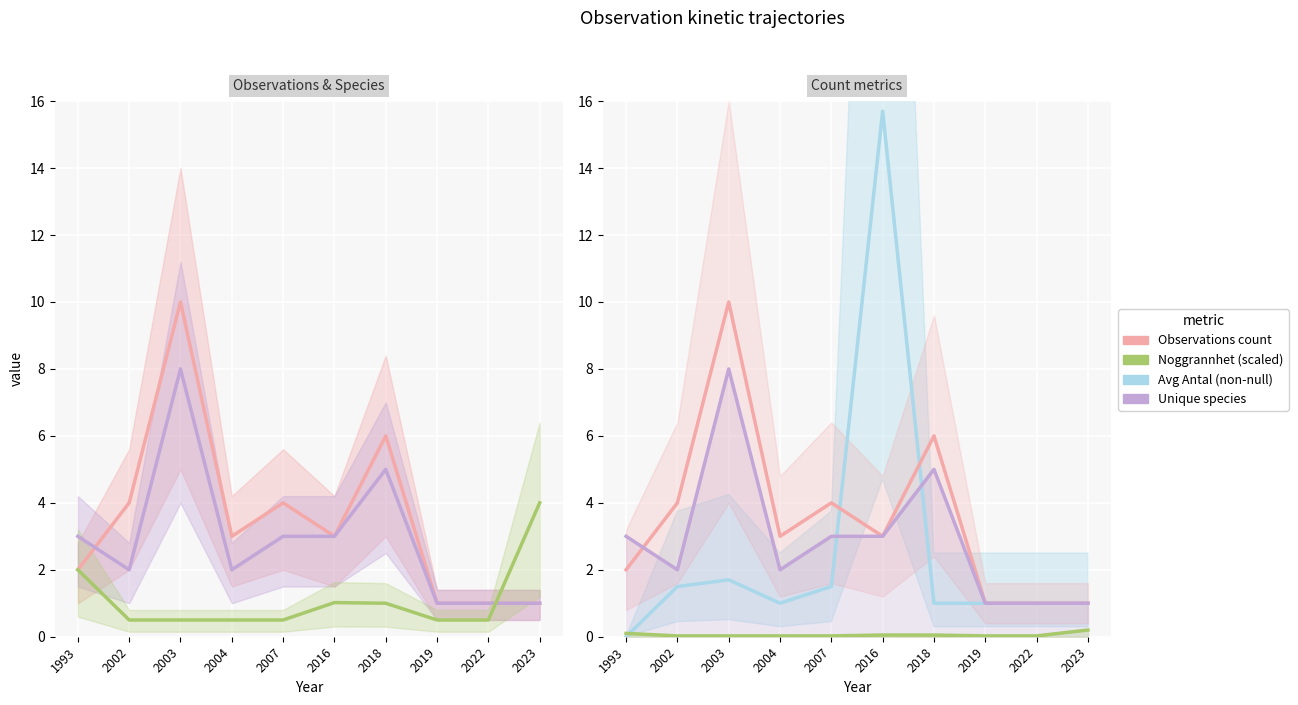

Where do Avg Antal (non-null) and Observations count first cross each other?

2007 and 2016